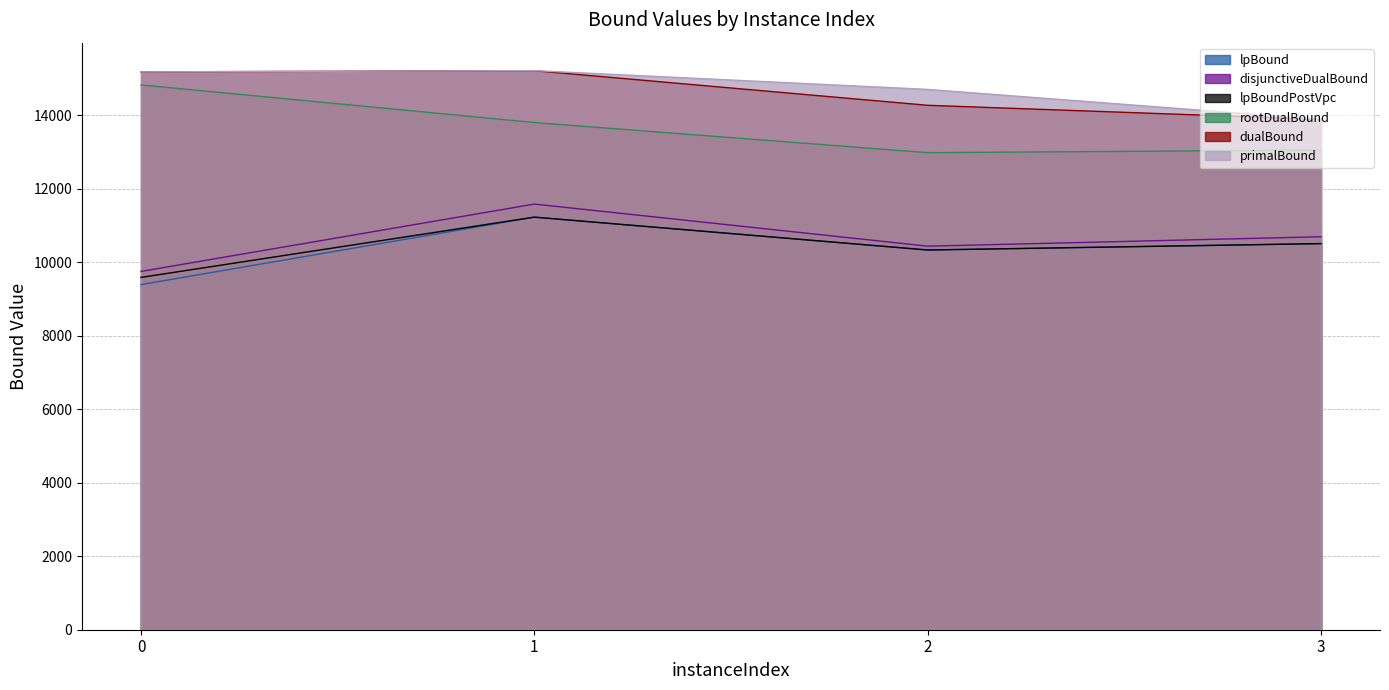

What is the value of the lpBound point at the 3rd from the left?

10329.5